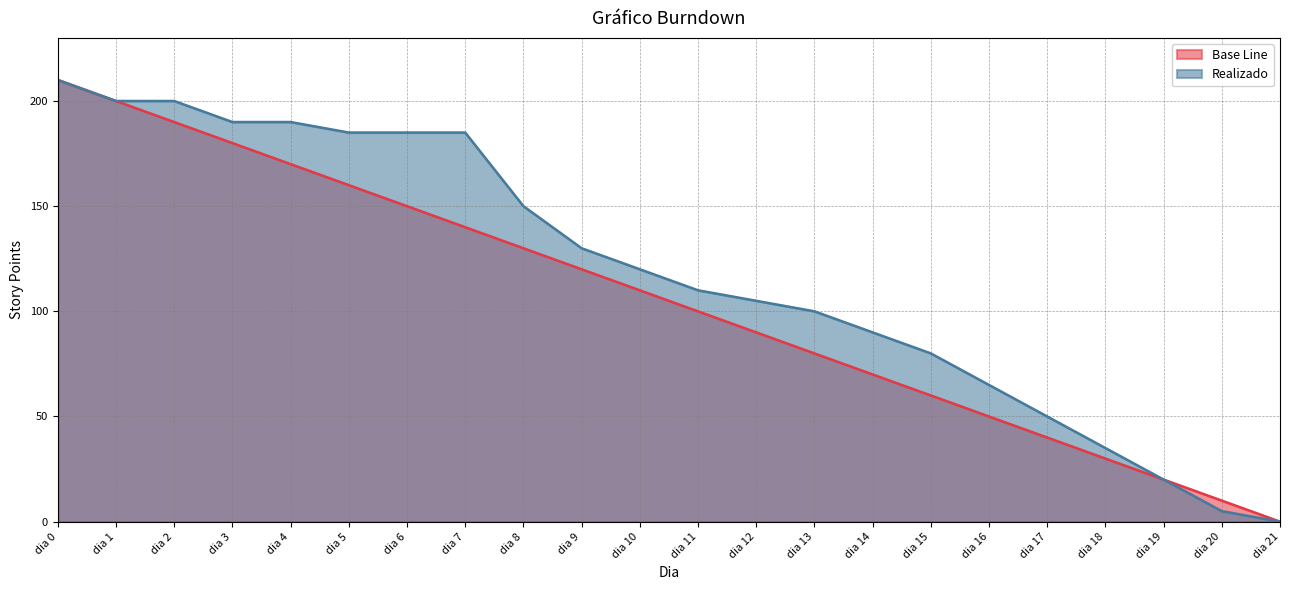

What is the approximate value of Realizado at dia 6, to the nearest 10?

180